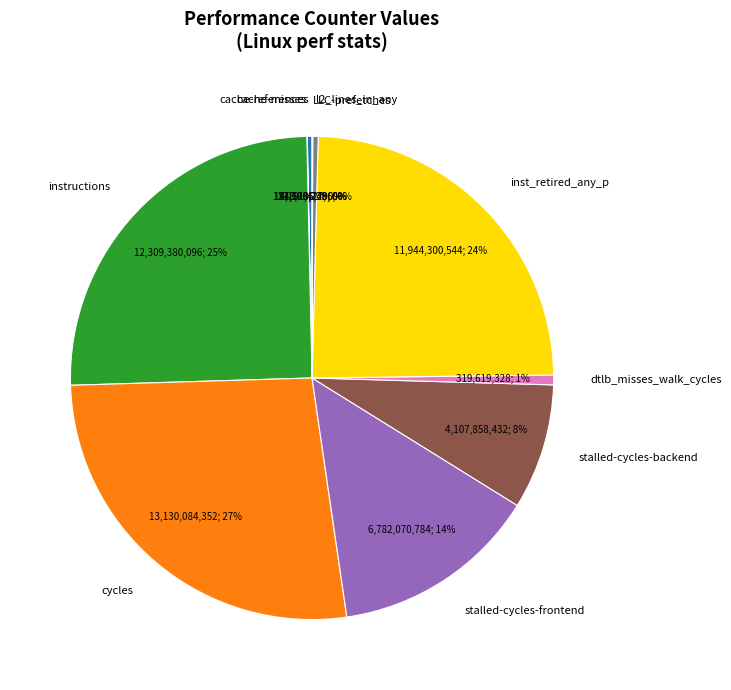

Which category has the biggest portion of the pie?

cycles